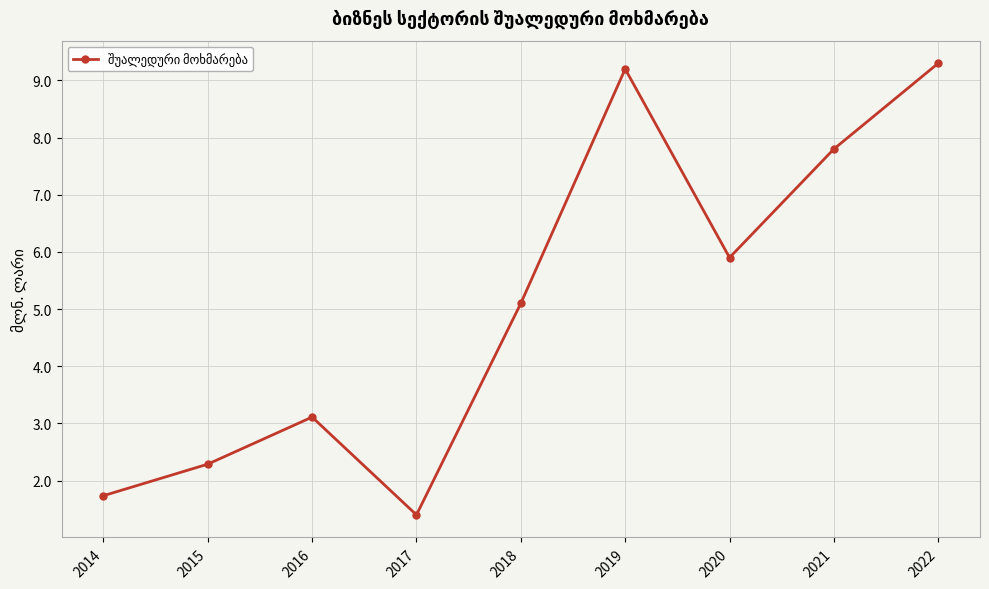

Between 2014 and 2021, which is larger?

2021